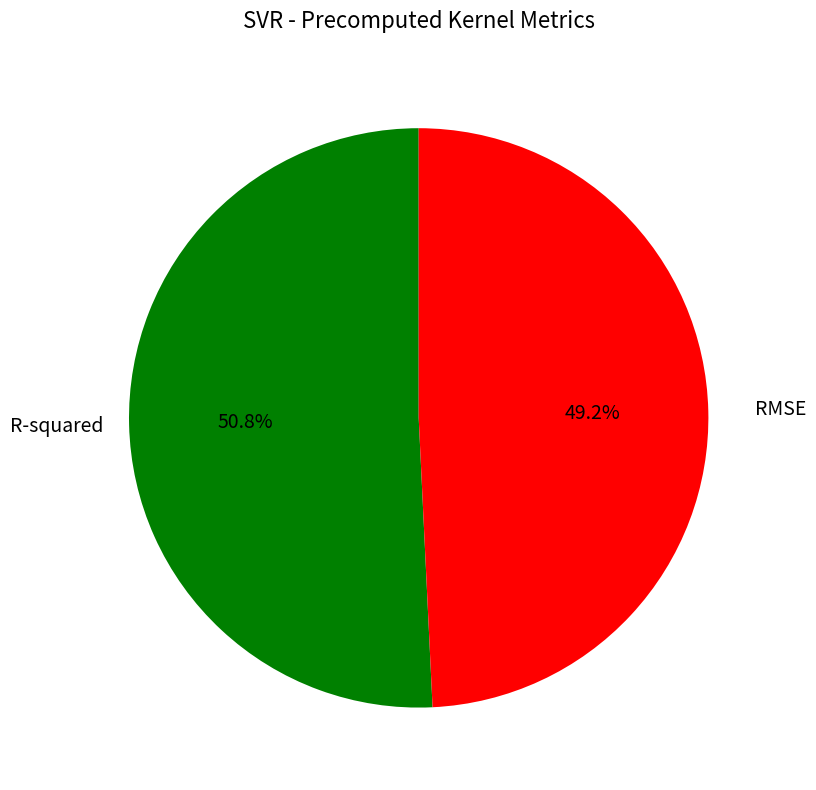

To the nearest percent, what is the combined percentage of R-squared and RMSE?

100%